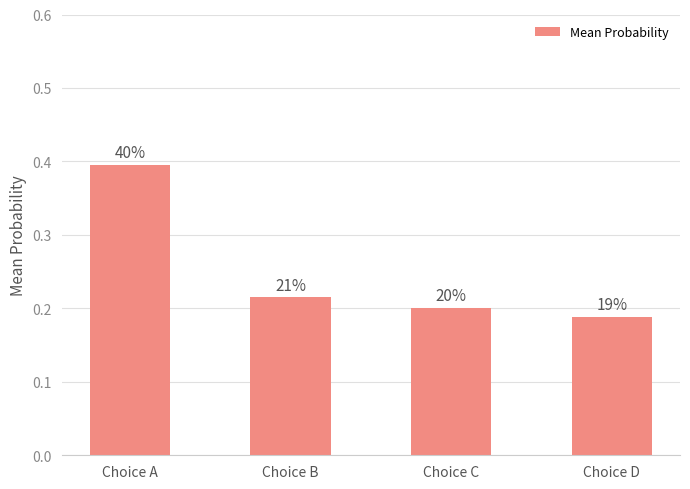

At which label is the value closest to 0?

Choice D